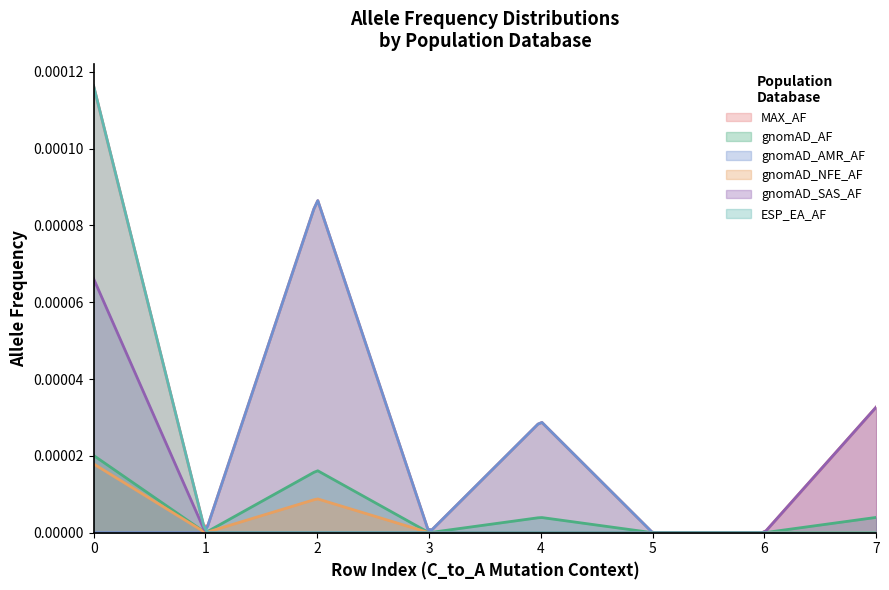

Does the chart have visible grid lines?

No